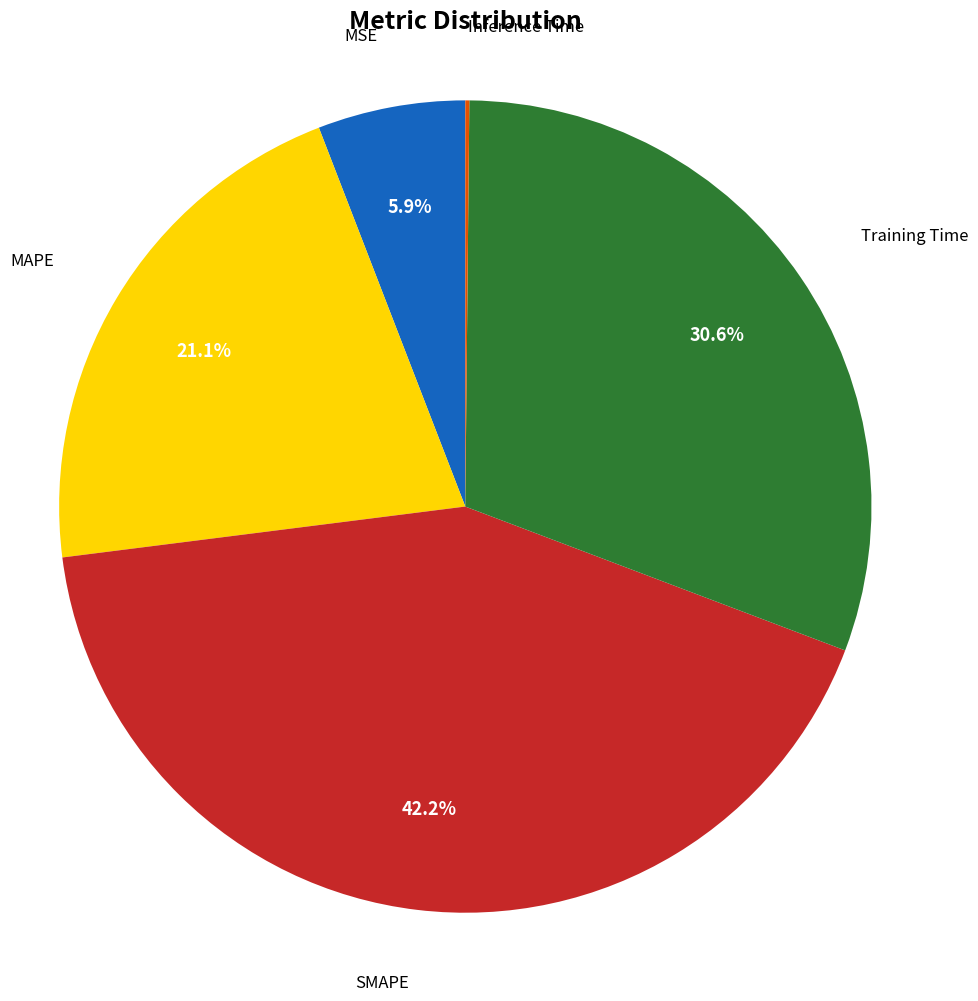

Does any single category account for the majority?

No